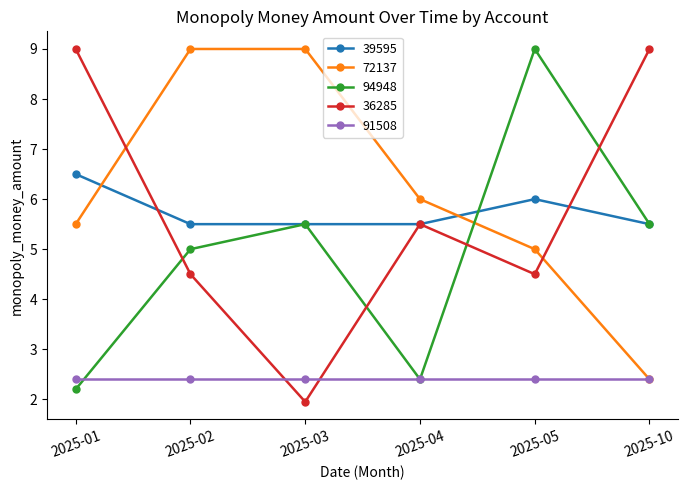

At which category is the sum across all series the highest?

2025-05